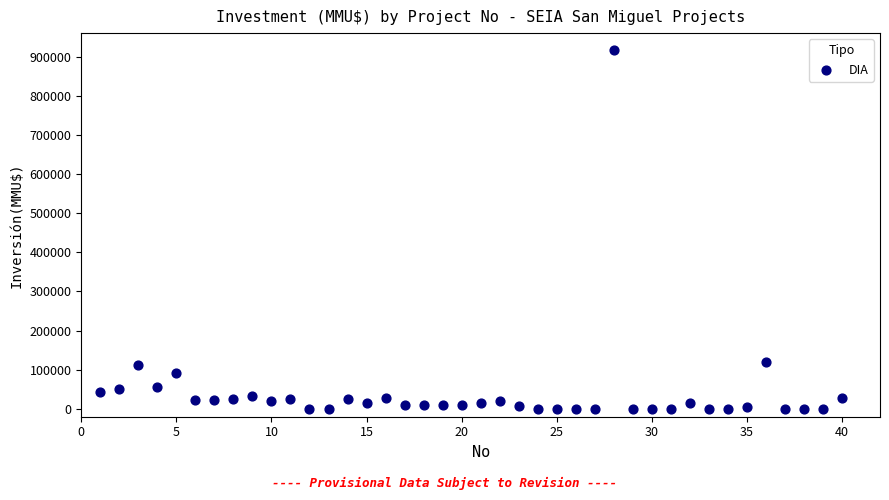

What is the range of Y values (max minus min)?

917000